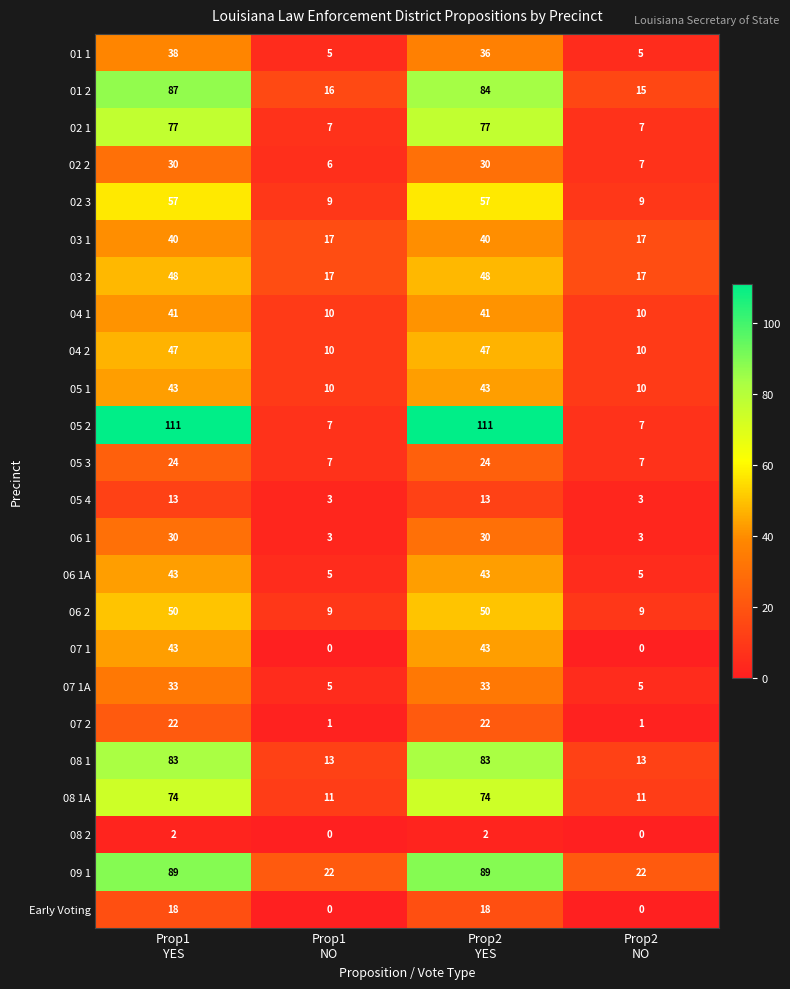

Between Prop2
YES and Prop2
NO, which series saw the biggest shift?

05 2